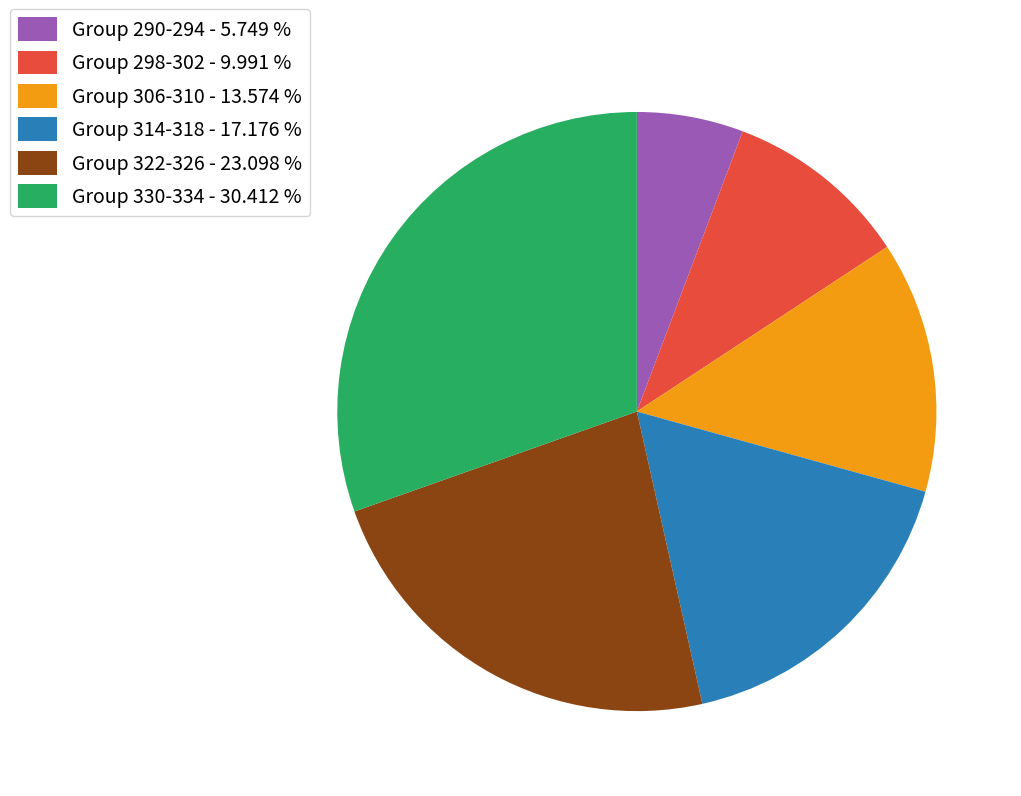

Does Group 298-302 - 9.991 % represent more than half of the total?

No